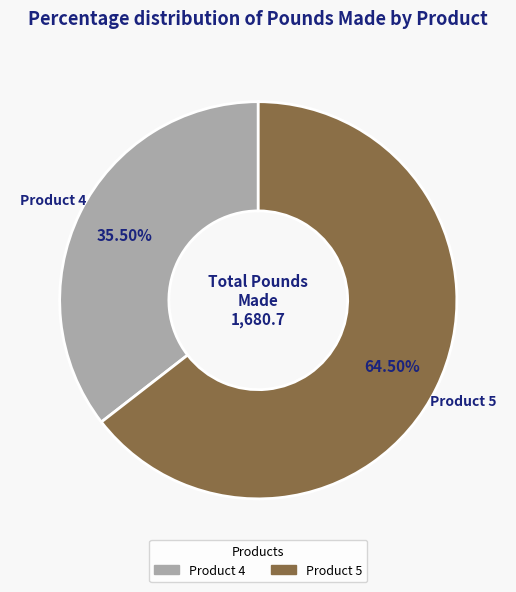

How many segments does this pie chart have?

2